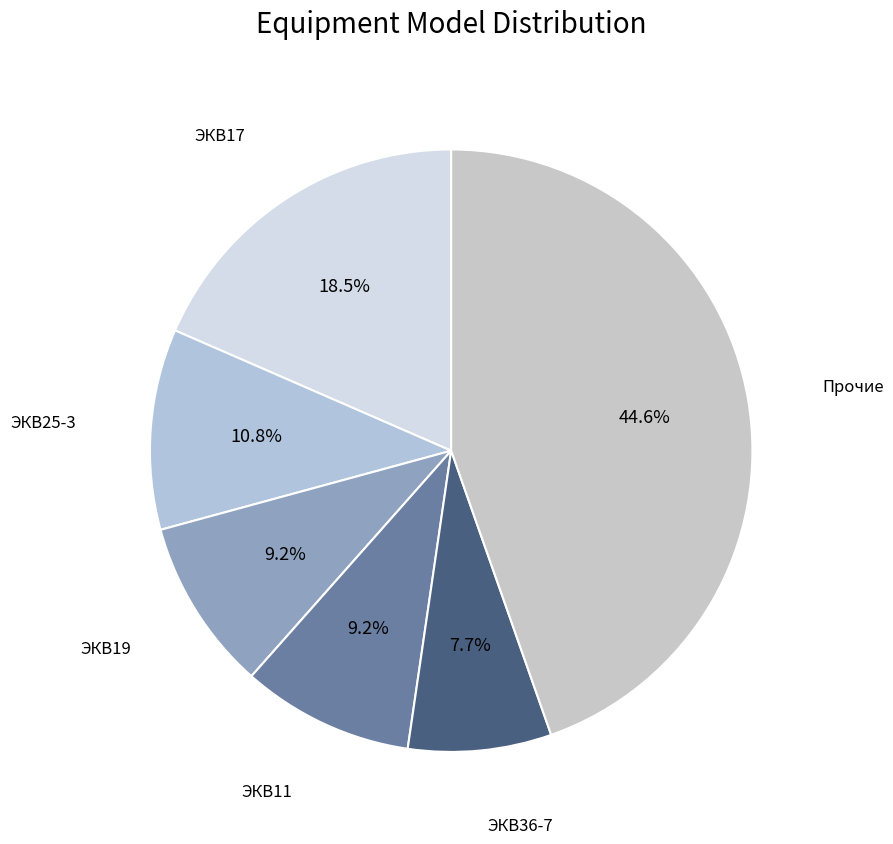

Count the number of slices in the pie.

6